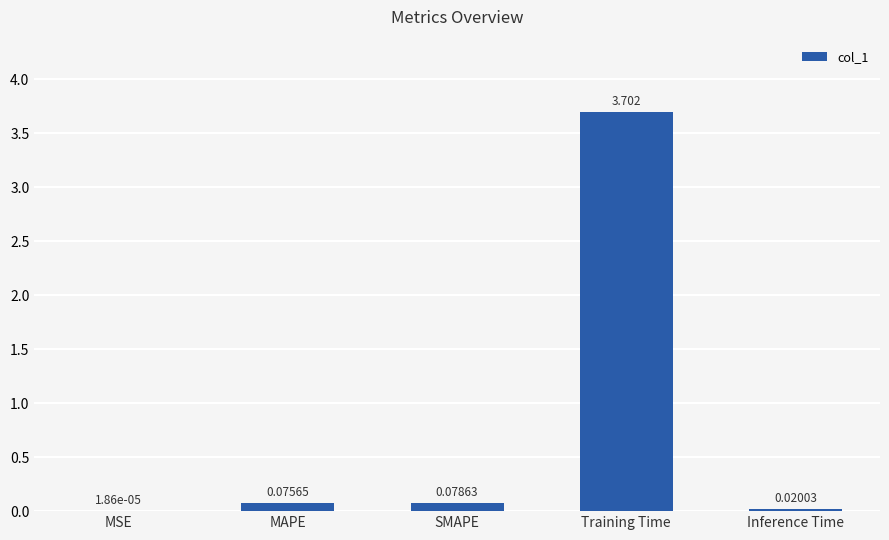

At which label is the value closest to 1?

SMAPE